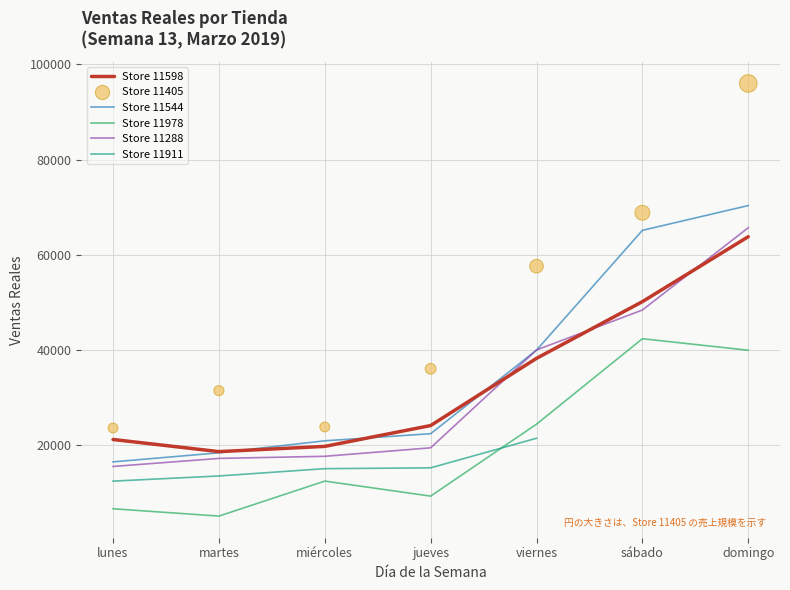

Is the value of Store 11405 at viernes greater than the value of Store 11978 at martes?

Yes